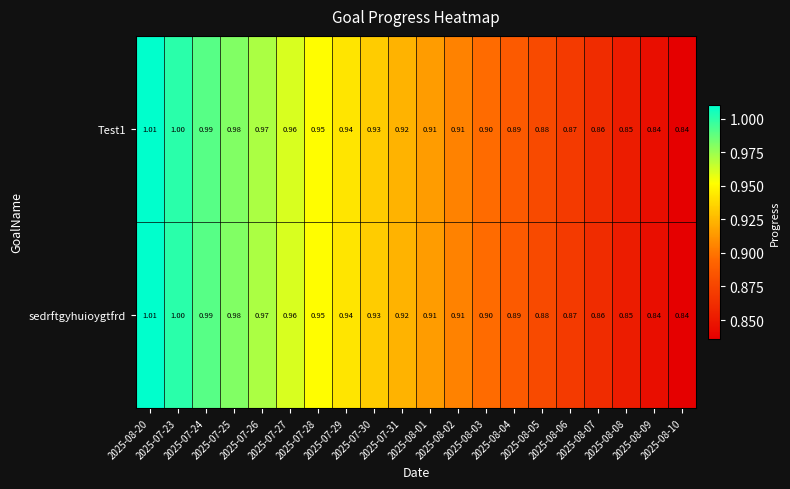

Rank the series at 2025-07-24 from lowest to highest value.

Test1, sedrftgyhuioygtfrd